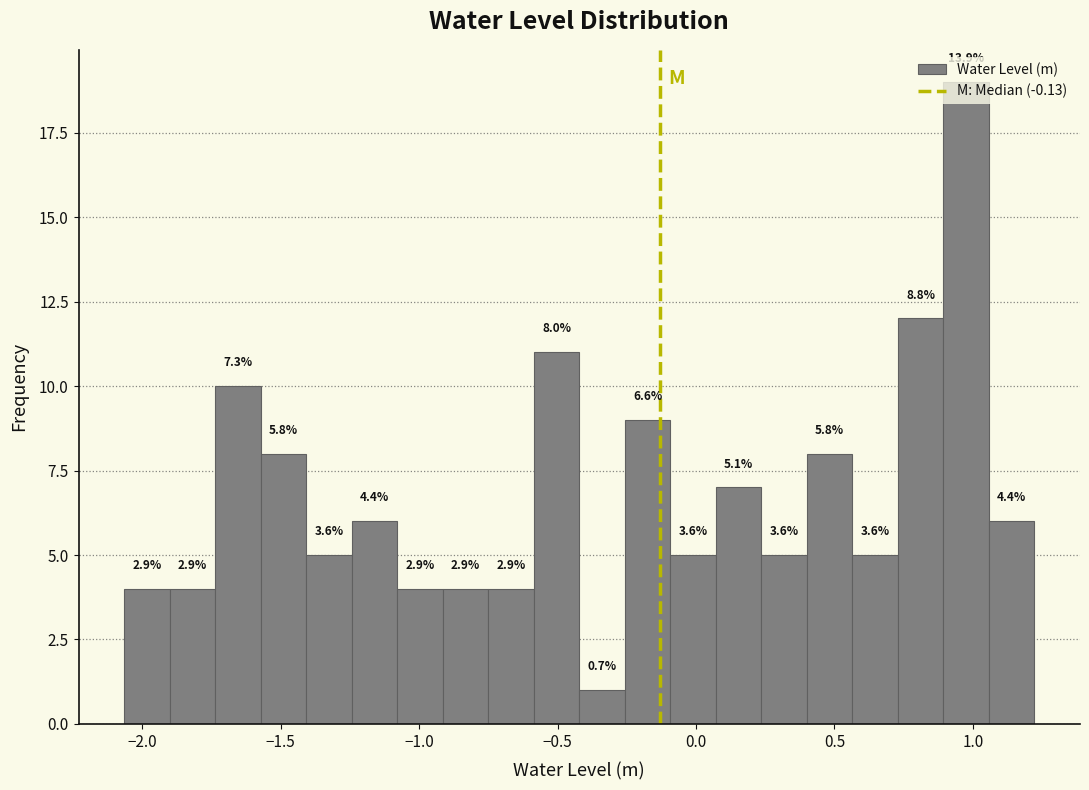

Read against the x-axis, roughly where is the centre of the tallest bar?

1.00